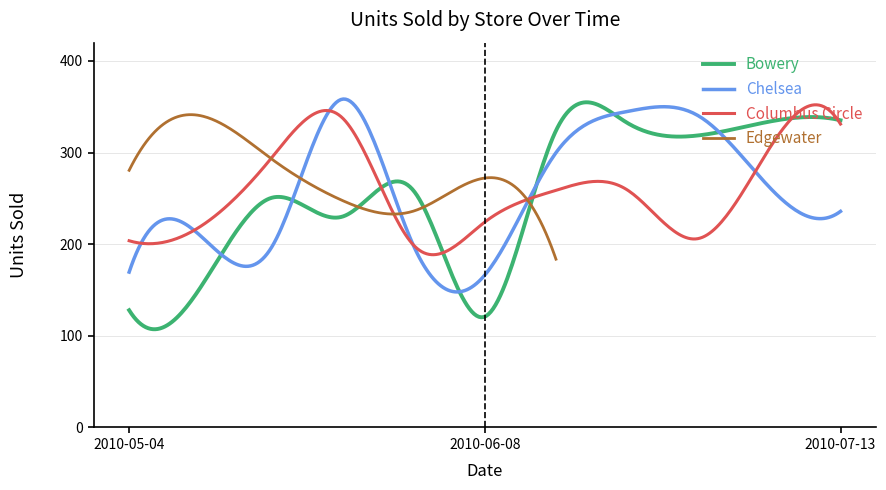

Where is the first local maximum for Edgewater?

2010-05-11